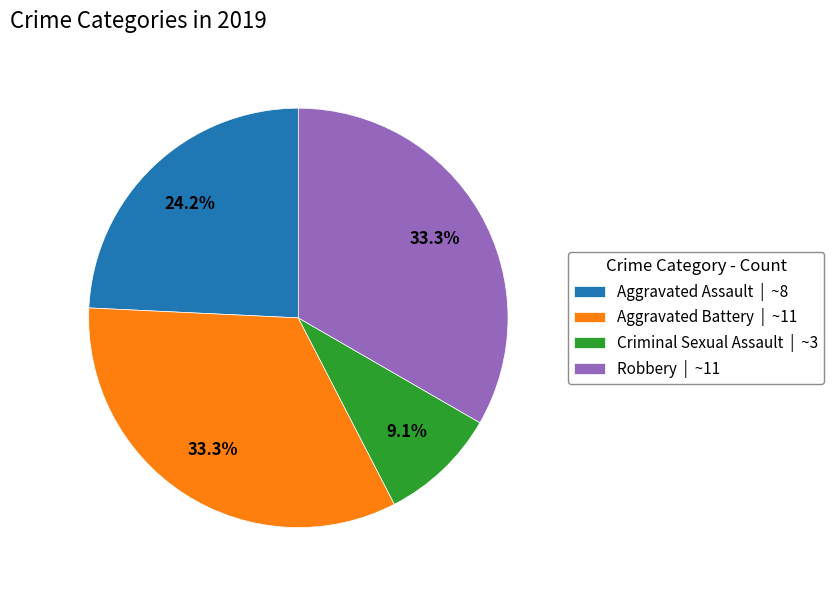

Approximately how many times larger is the value at Criminal Sexual Assault | ~3 compared to Aggravated Battery | ~11?

0.3